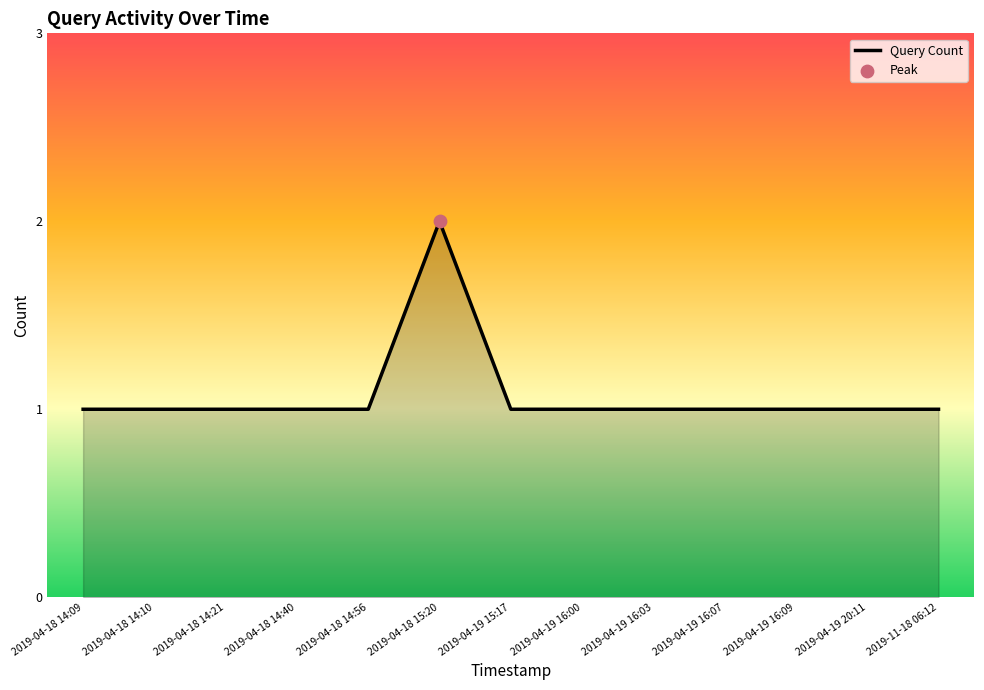

Approximately how many times larger is the value at 2019-04-19 15:17 compared to 2019-04-18 15:20?

0.5